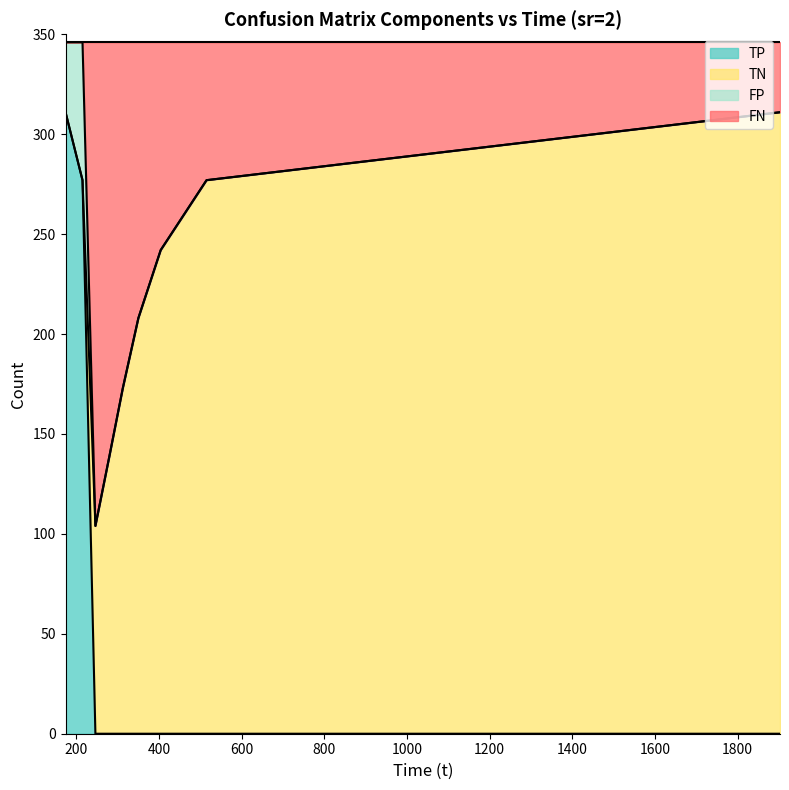

What is the difference between the highest and lowest values at 350.175?

208